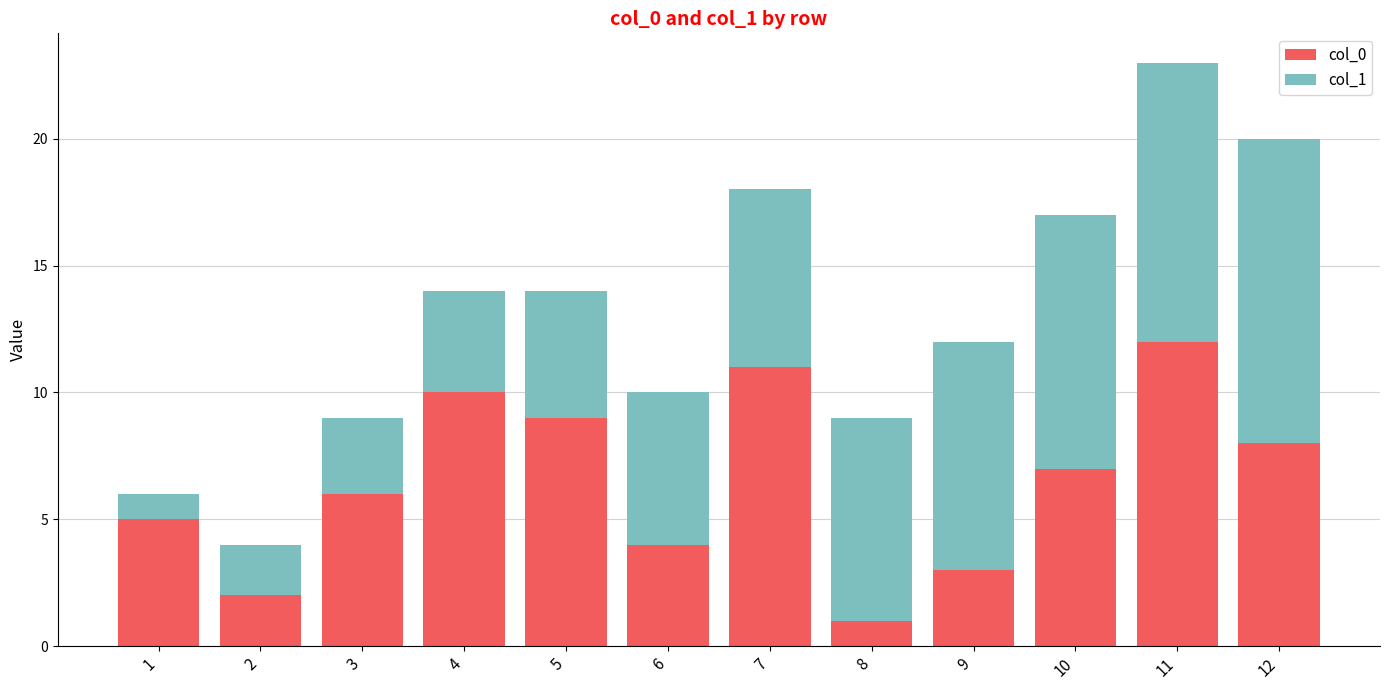

What is the difference between the maximum and minimum values in the col_0 series?

11